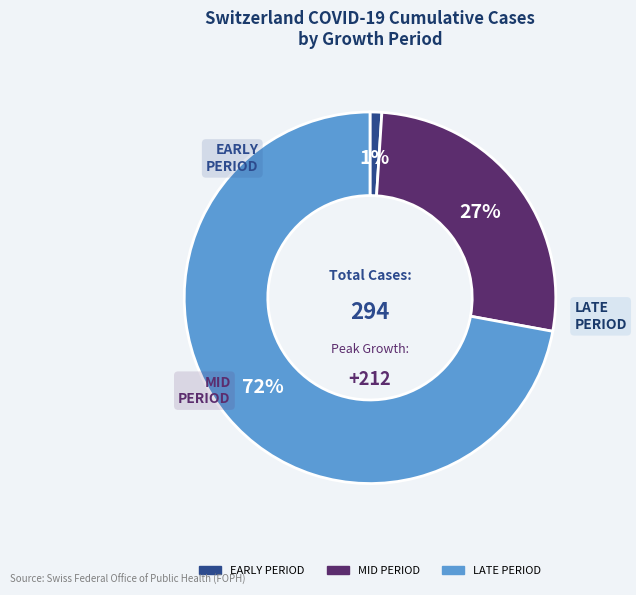

Is there a majority slice in this chart?

Yes